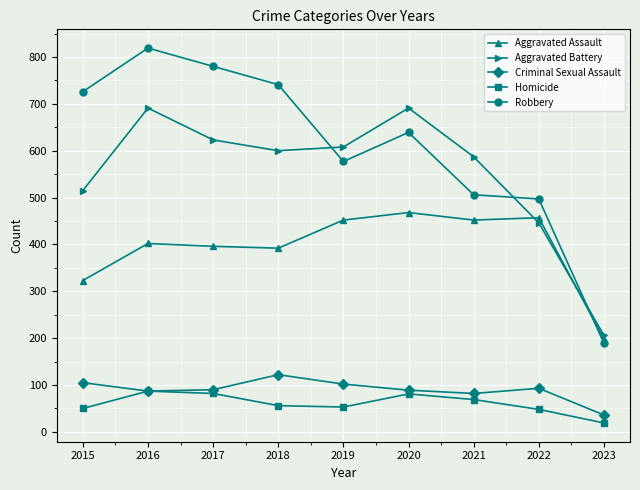

What is the difference between the maximum and second lowest values in the Aggravated Assault series?

145